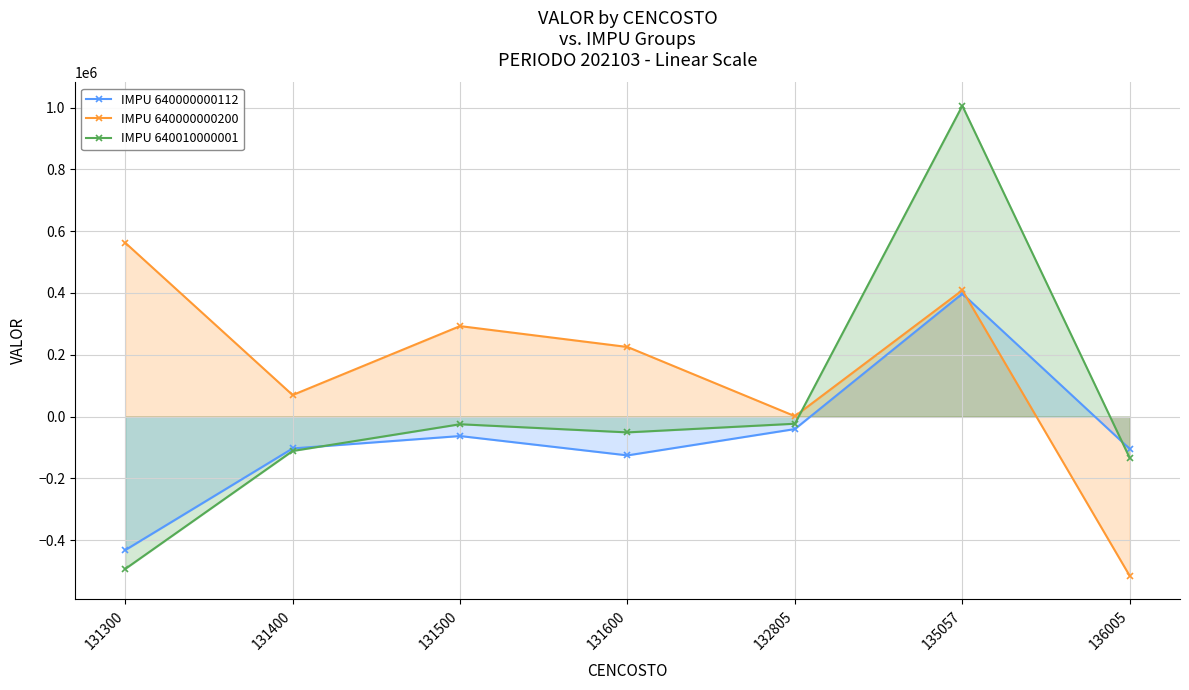

Reading left to right, extract all data points from this chart.

IMPU 640000000112: 131300=-432264	131400=-103227	131500=-63094	131600=-125724	132805=-40512	135057=397701	136005=-104915
IMPU 640000000200: 131300=562560	131400=69583	131500=292672	131600=225104	132805=1123	135057=408782	136005=-515930
IMPU 640010000001: 131300=-493283	131400=-111490	131500=-24919	131600=-51293	132805=-23243	135057=1005684	136005=-134425